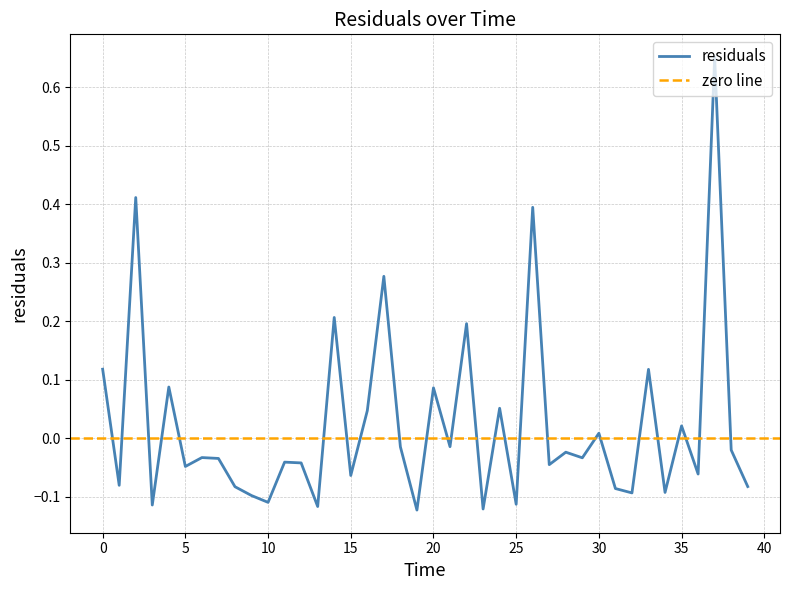

What is the smallest value displayed?

-0.1